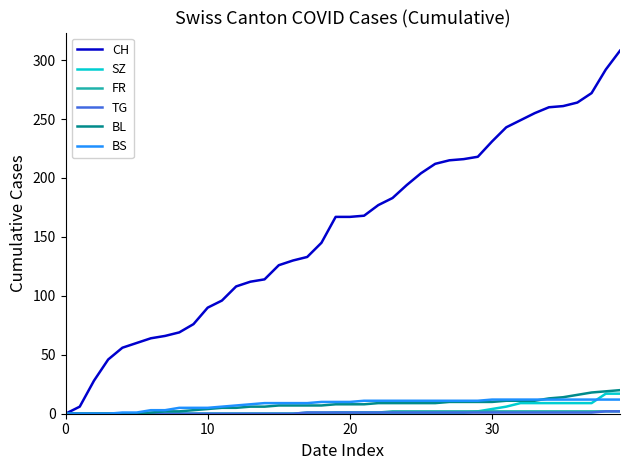

Which series has the largest range (max minus min)?

CH